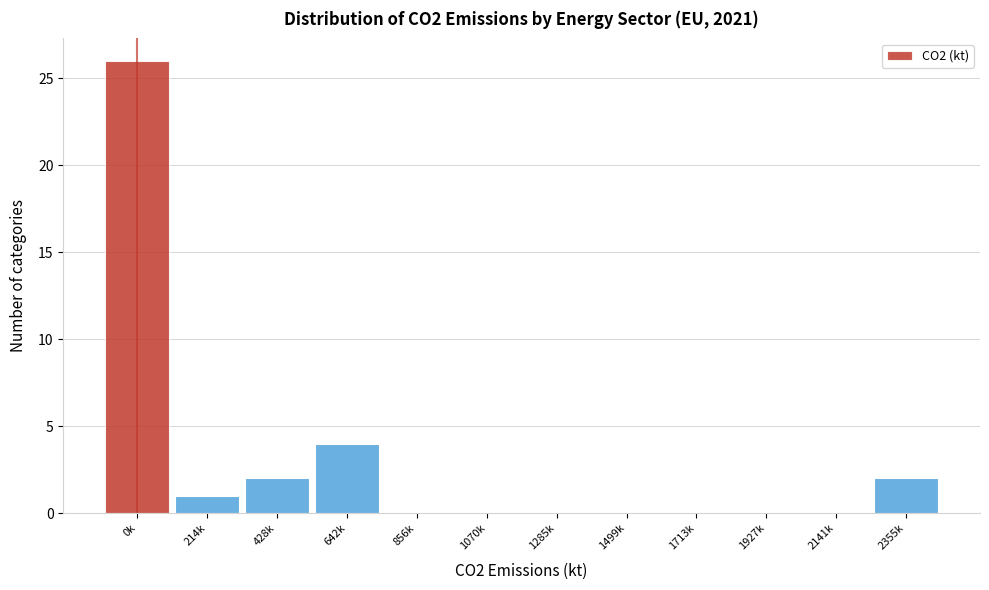

Reading right to left, extract all data points from this chart.

2355k=2	2141k=0	1927k=0	1713k=0	1499k=0	1285k=0	1070k=0	856k=0	642k=4	428k=2	214k=1	0k=26